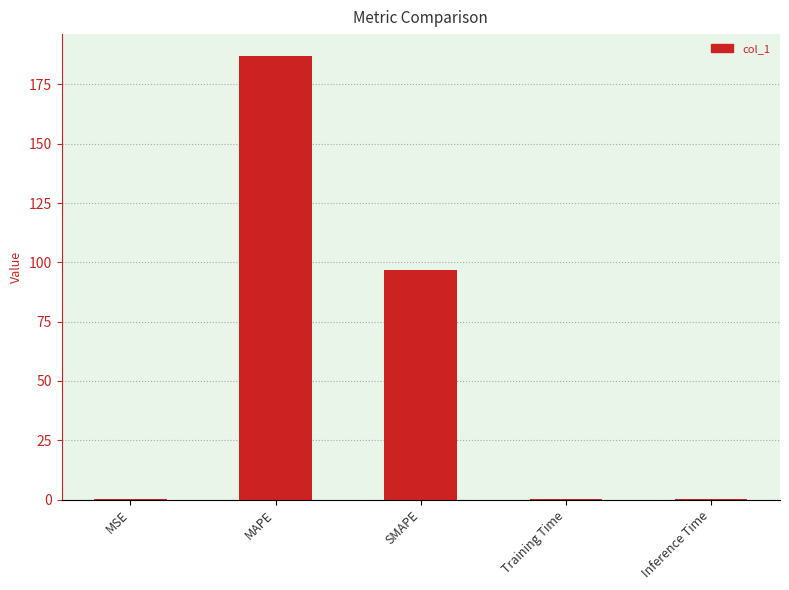

Is it true that the value at MAPE is 263.6?

False